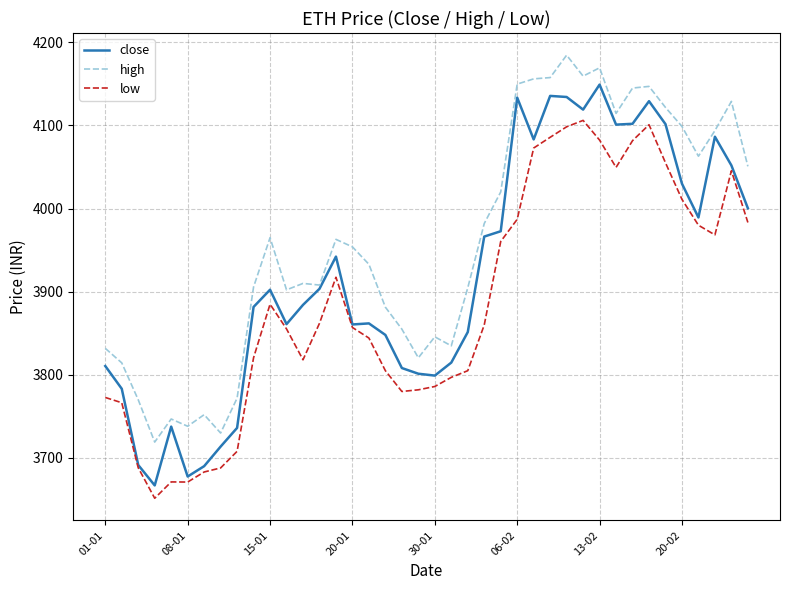

Which series has the widest spread of values?

close